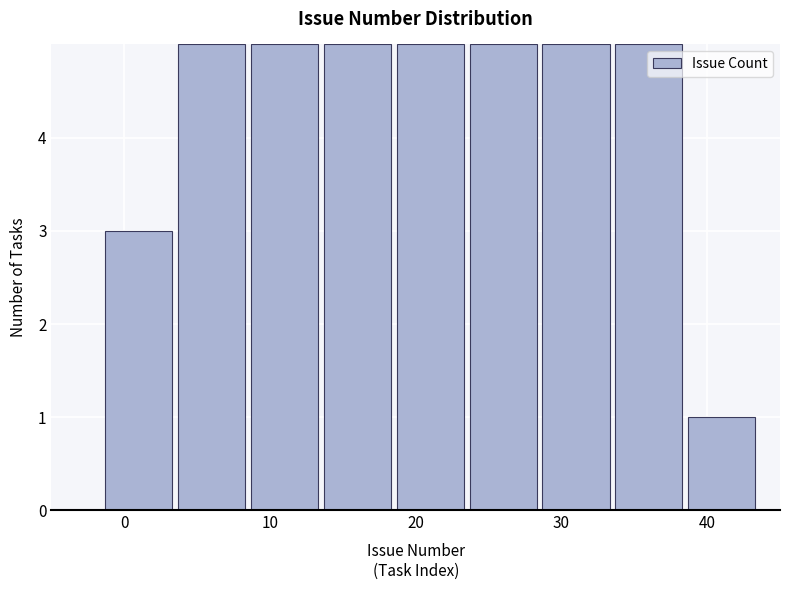

Reading left to right, list every bar in this chart as the range it spans on the x-axis followed by its height. Neither the bar edges nor the heights are printed on the chart, so give them approximately, as read against the axes.

-1.5 to 3.5: 3
3.5 to 8.5: 5
8.5 to 13.5: 5
13.5 to 18.5: 5
18.5 to 23.5: 5
23.5 to 28.5: 5
28.5 to 33.5: 5
33.5 to 38.5: 5
38.5 to 43.5: 1